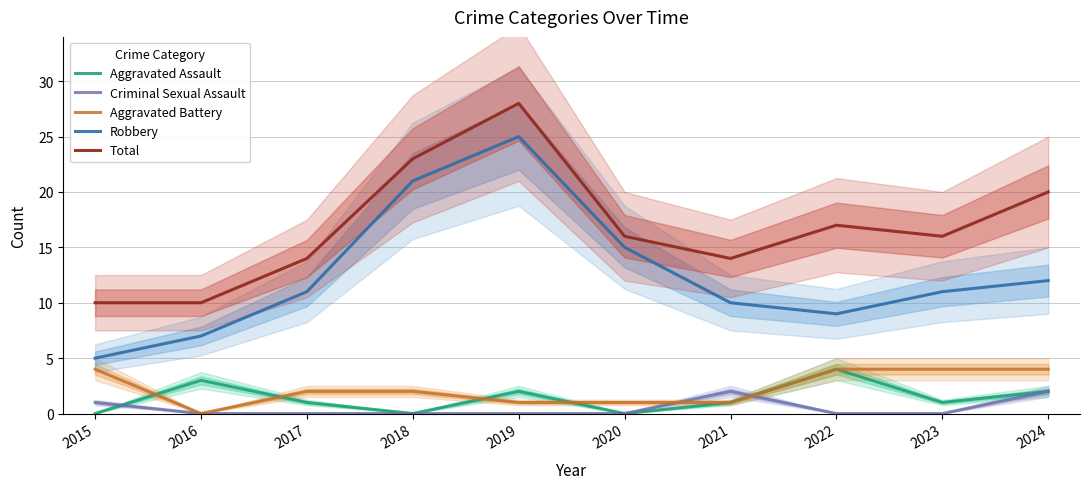

Which series has the largest range (max minus min)?

Robbery